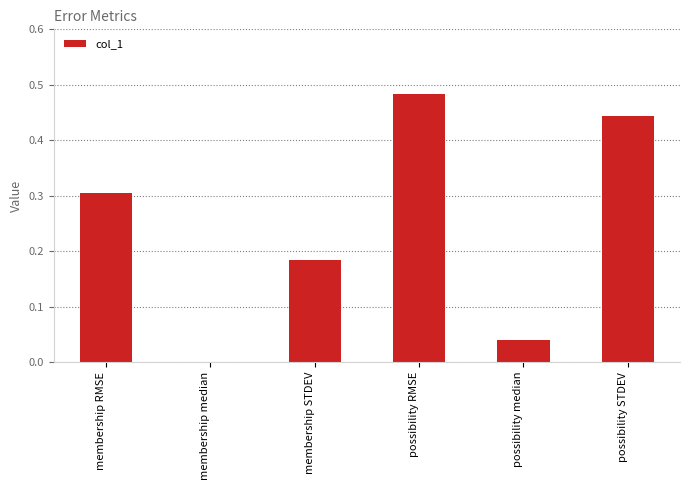

What is the sum of all values?

1.5